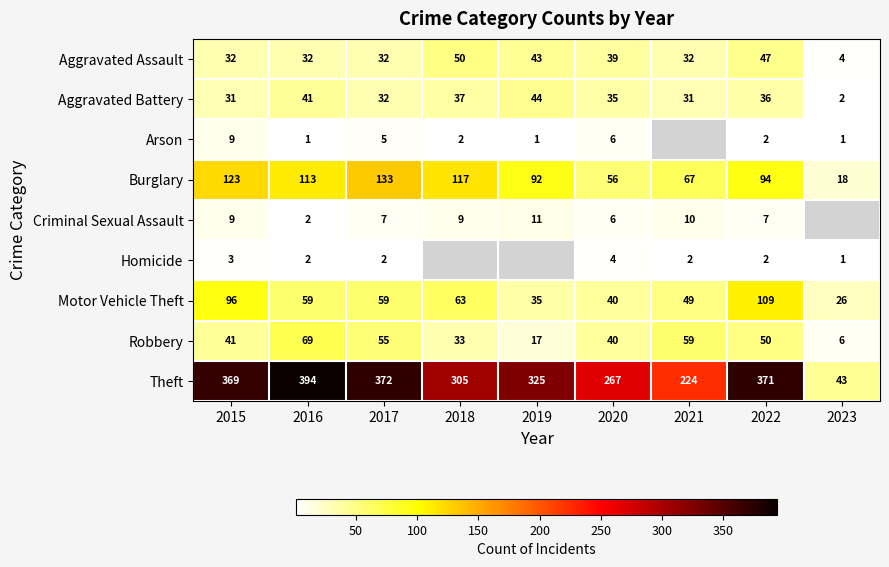

What is the minimum value shown in the chart?

1.0